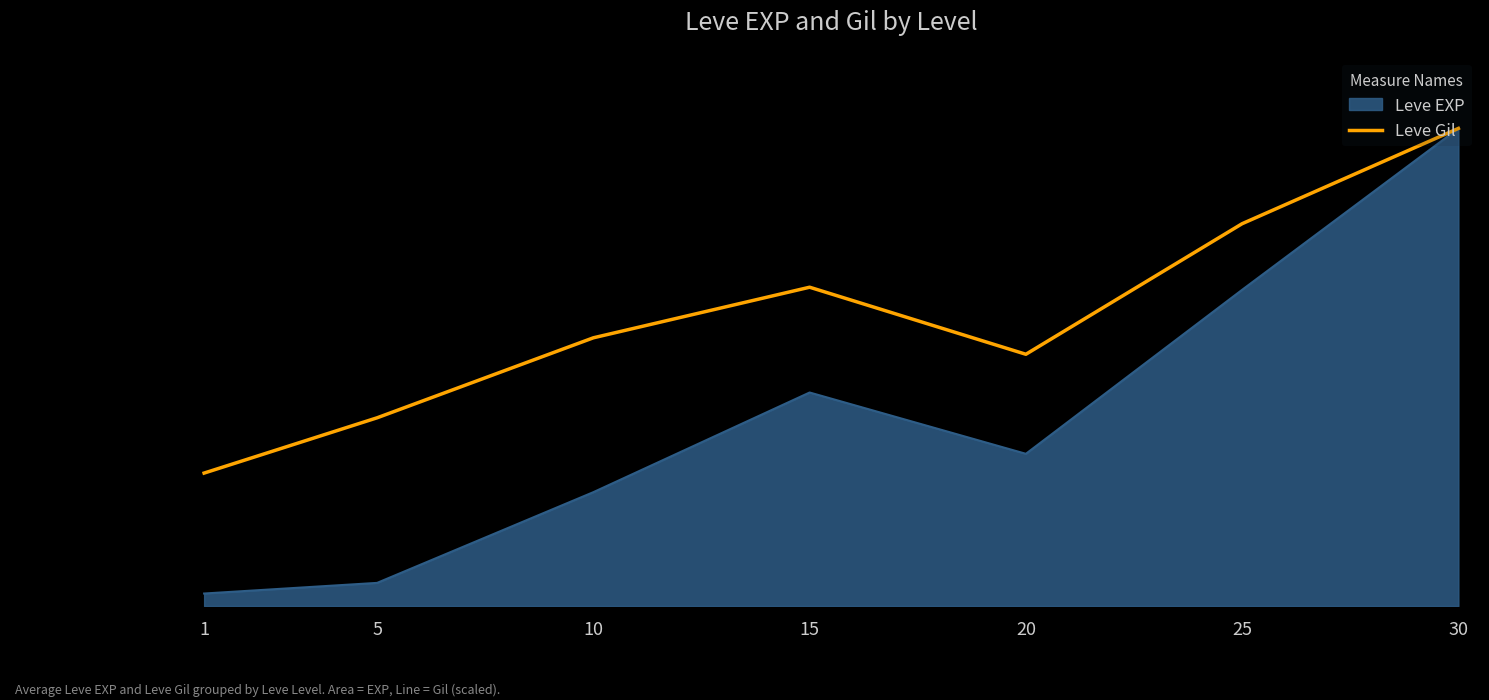

Does the chart display data point markers on the line(s)?

No